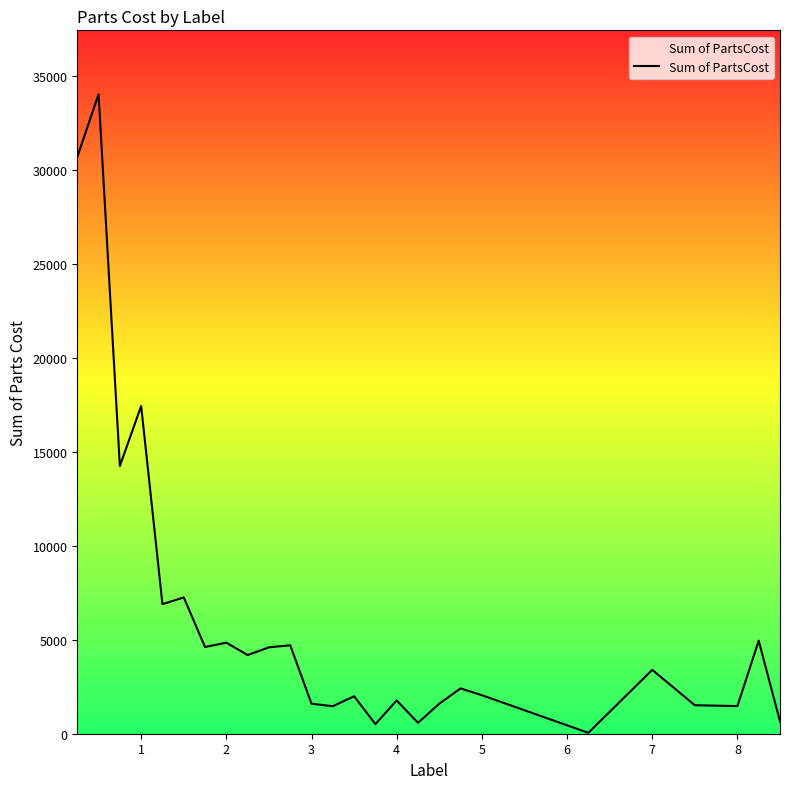

What is the greatest value displayed?

34005.1